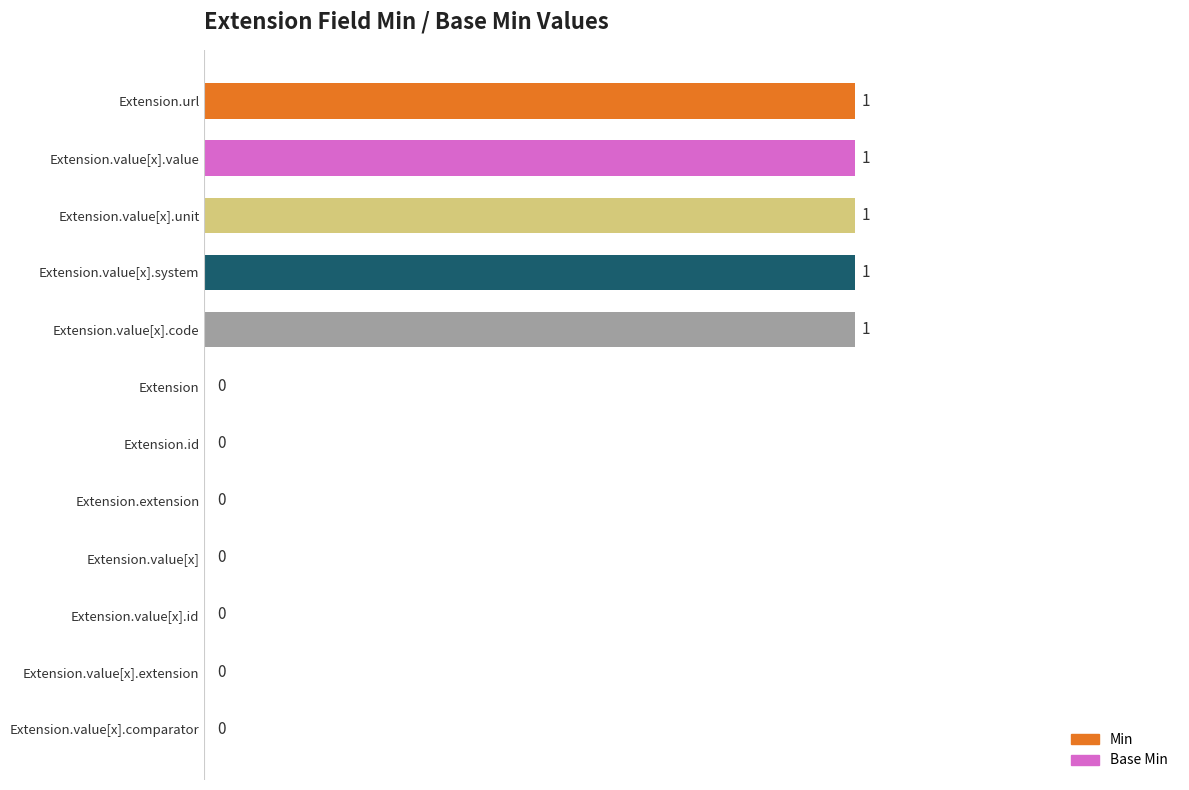

The chart shows a value of 1 at Extension.value[x].system. True or false?

True